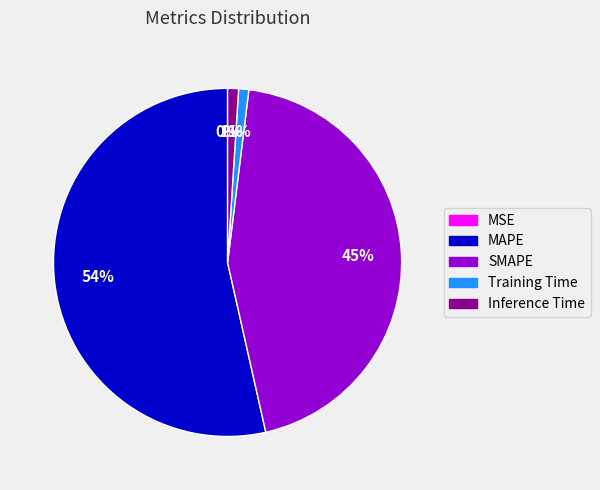

True or false: MAPE accounts for 44% of the total.

False